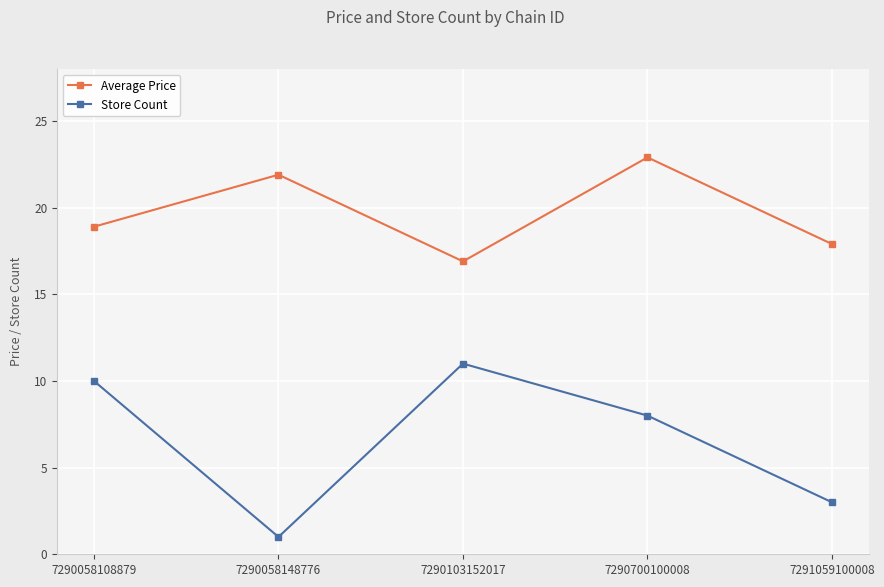

Which series has the largest range (max minus min)?

Store Count